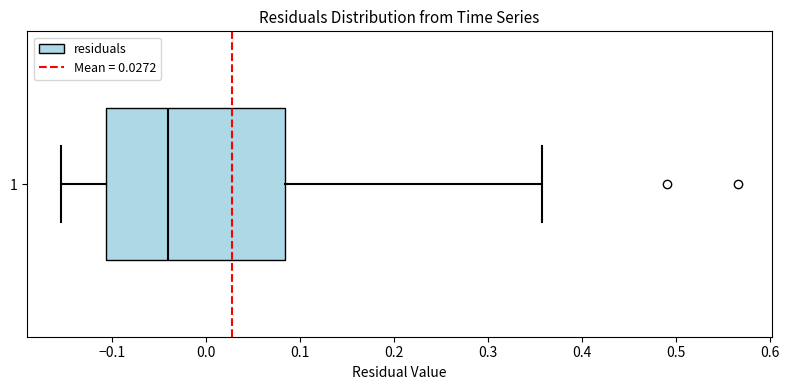

Read this box plot against the x-axis: the position of the median line, the range covered by the box, and the ends of both whiskers. The values are not printed on the chart, so give them approximately, as read against the axis.

median -0.04, box -0.11 to 0.08, whiskers -0.15 to 0.36